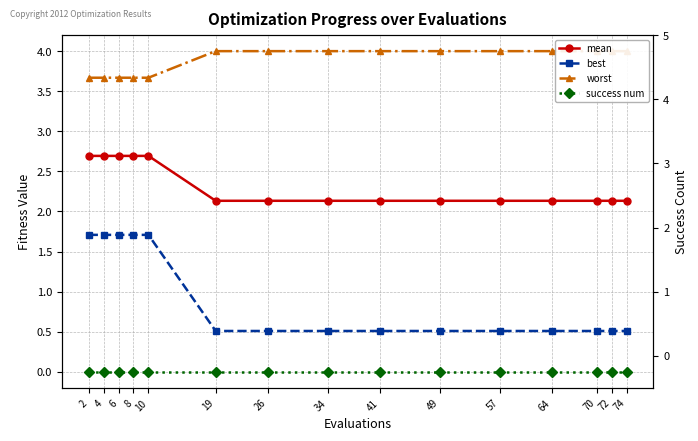

At which category does the chart reach its minimum across all series?

2